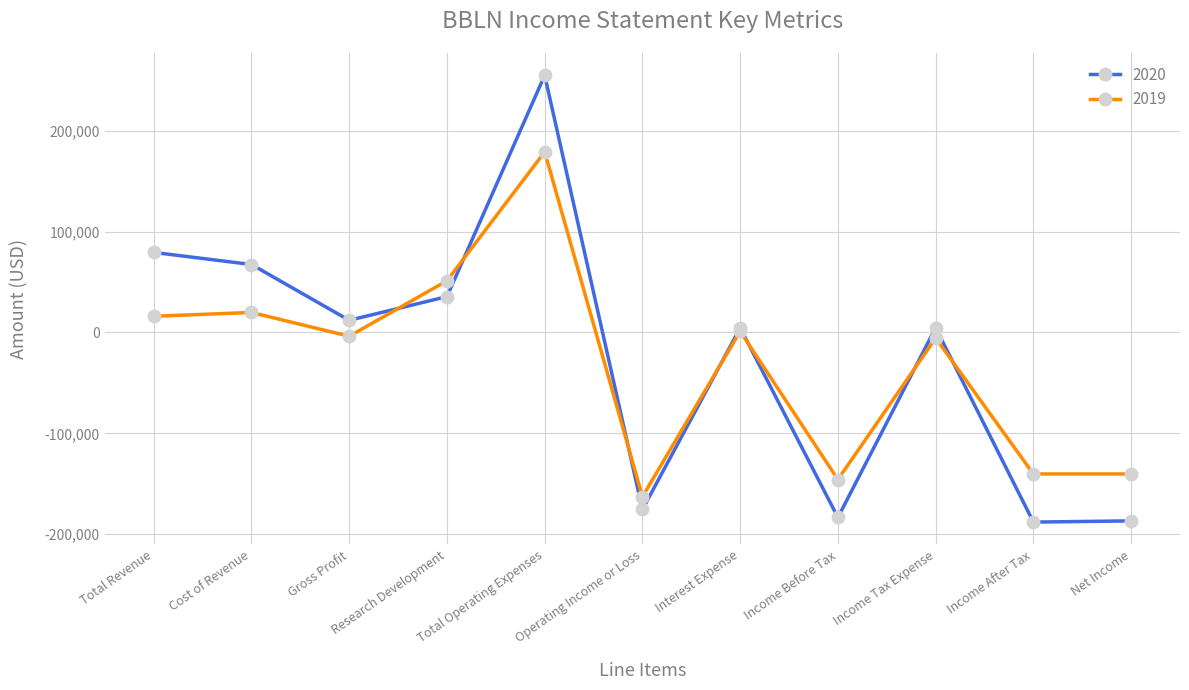

How many data points in 2019 are above -3800?

5